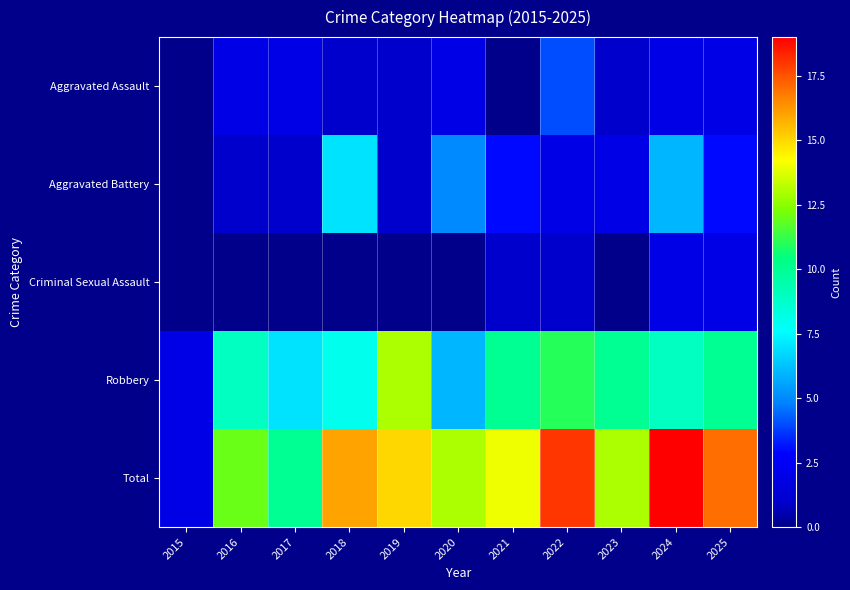

What is the total value across all series at 2020?

26